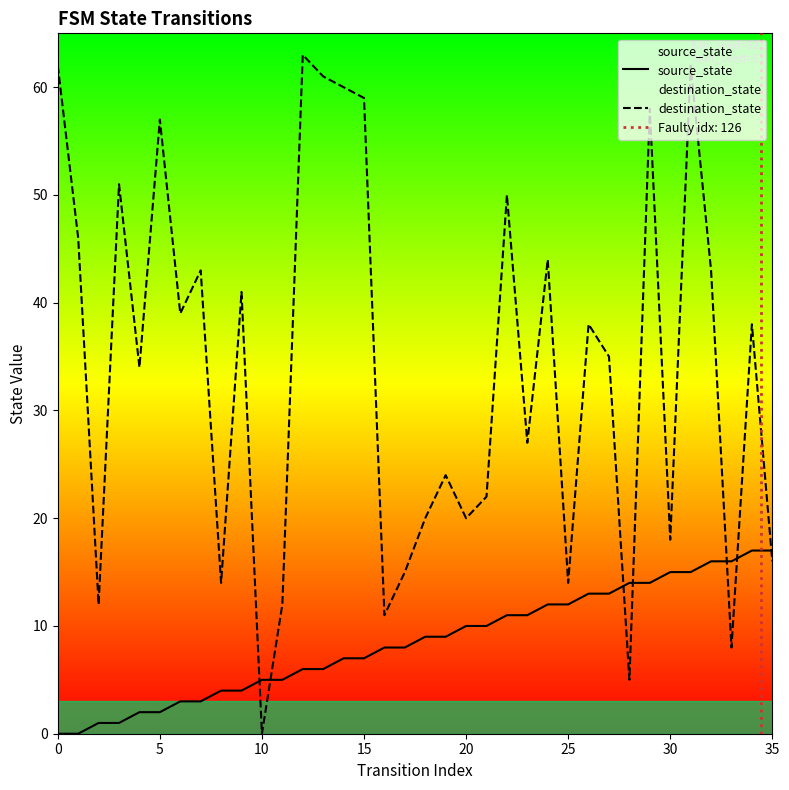

Where is source_state nearest to the value 8?

16